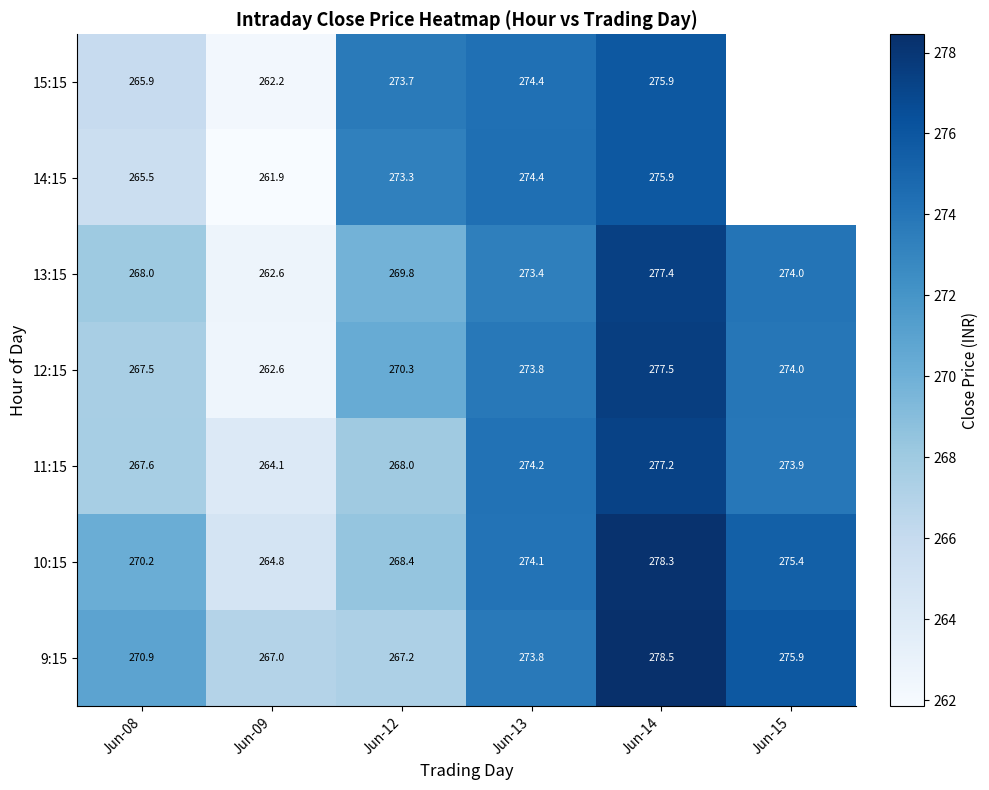

The 10:15 series shows 139.5 at Jun-13. True or false?

False